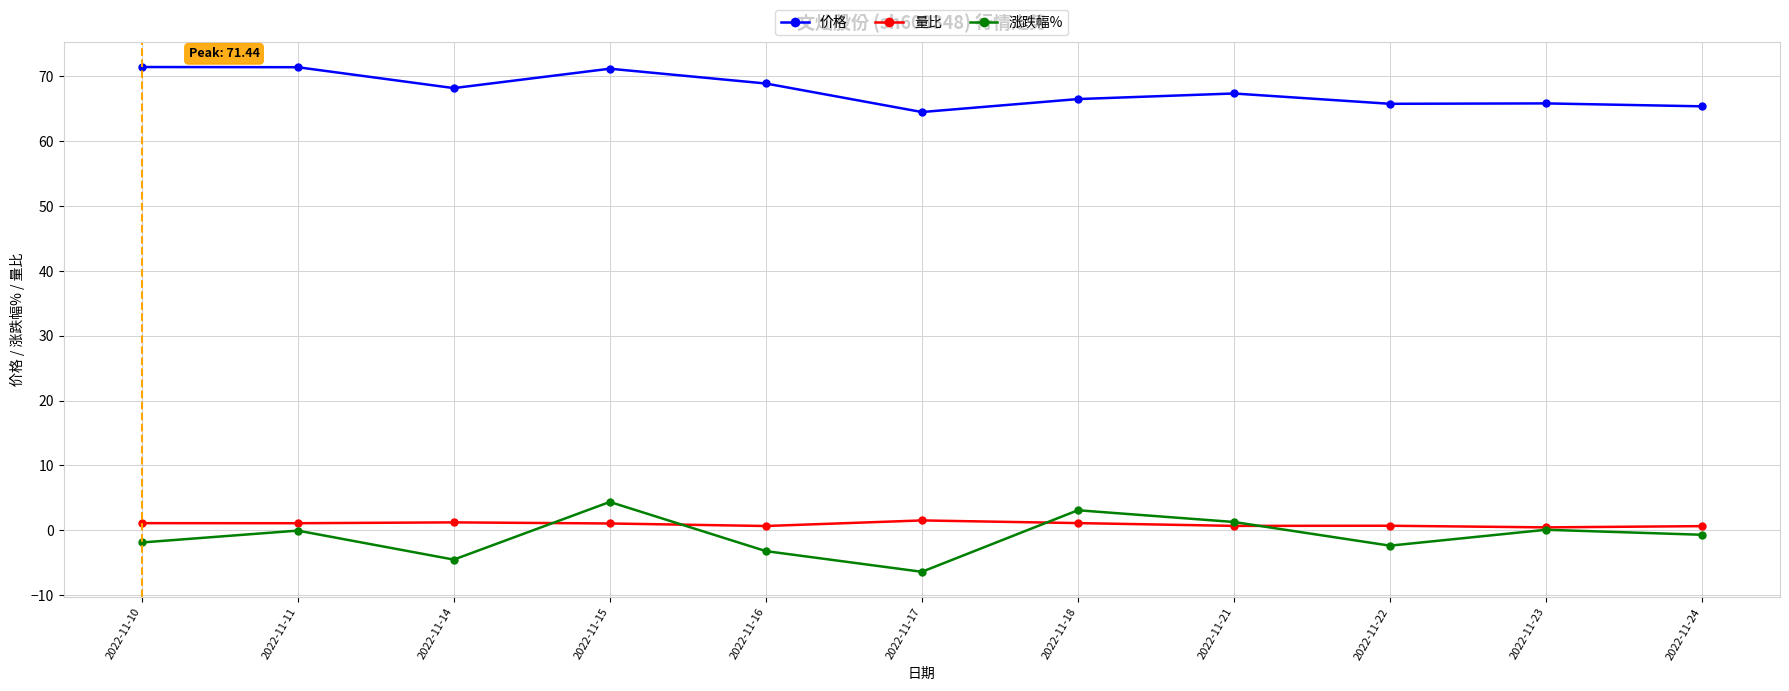

How many lines are shown in the chart?

3